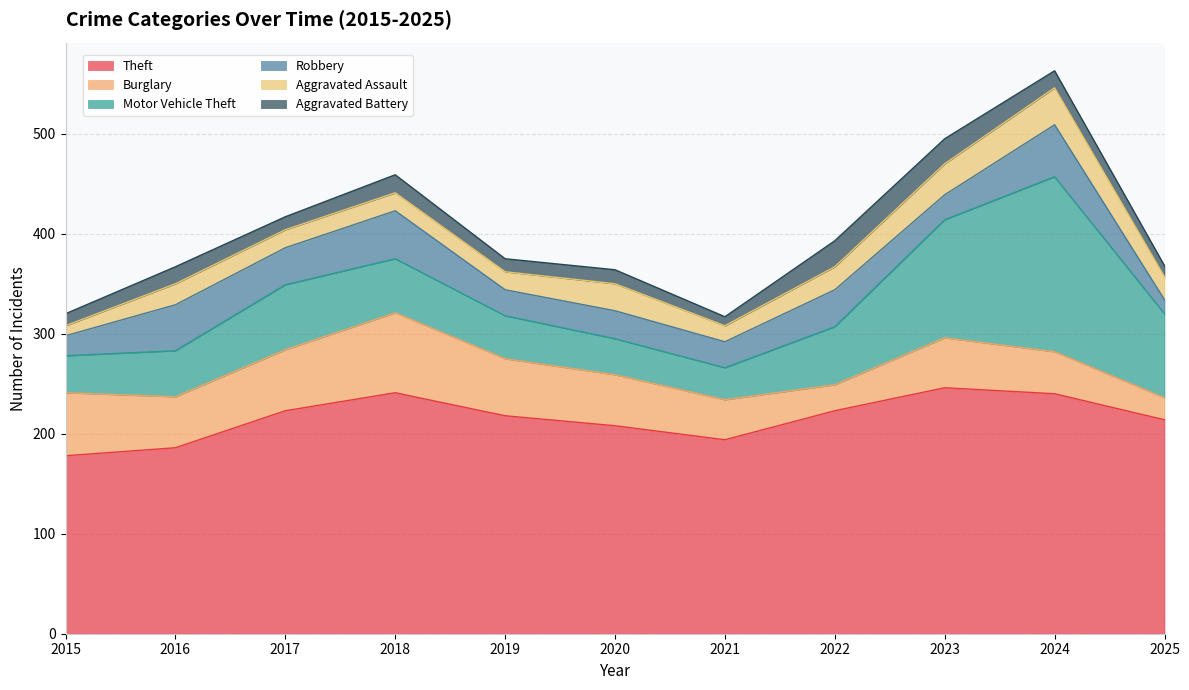

What is the sum of all Robbery values?

359